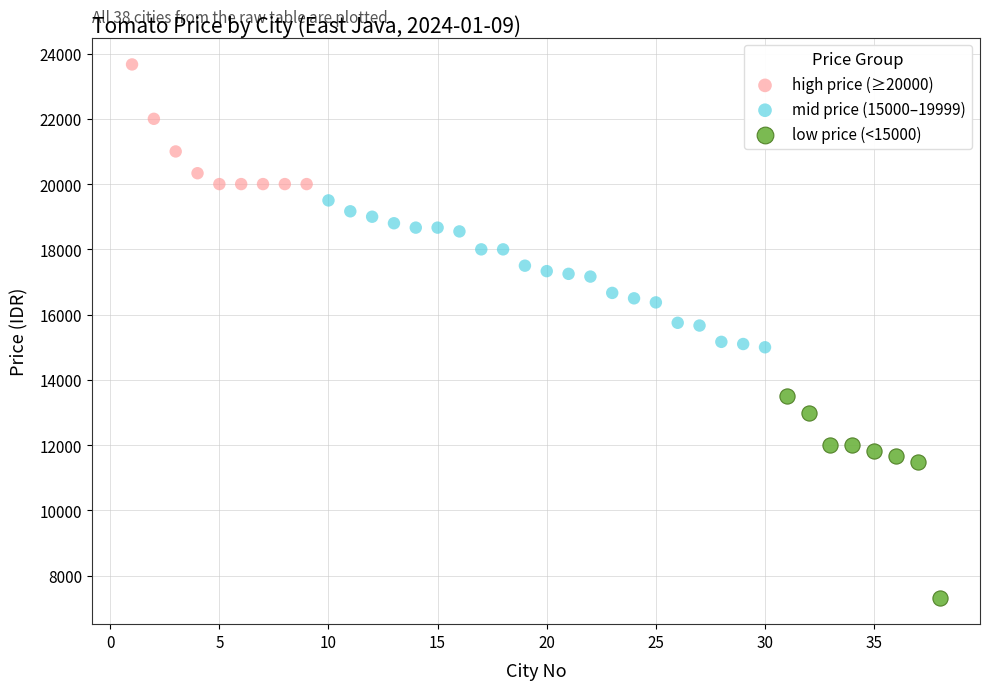

Which series contains the lowest Y value?

low price (<15000)